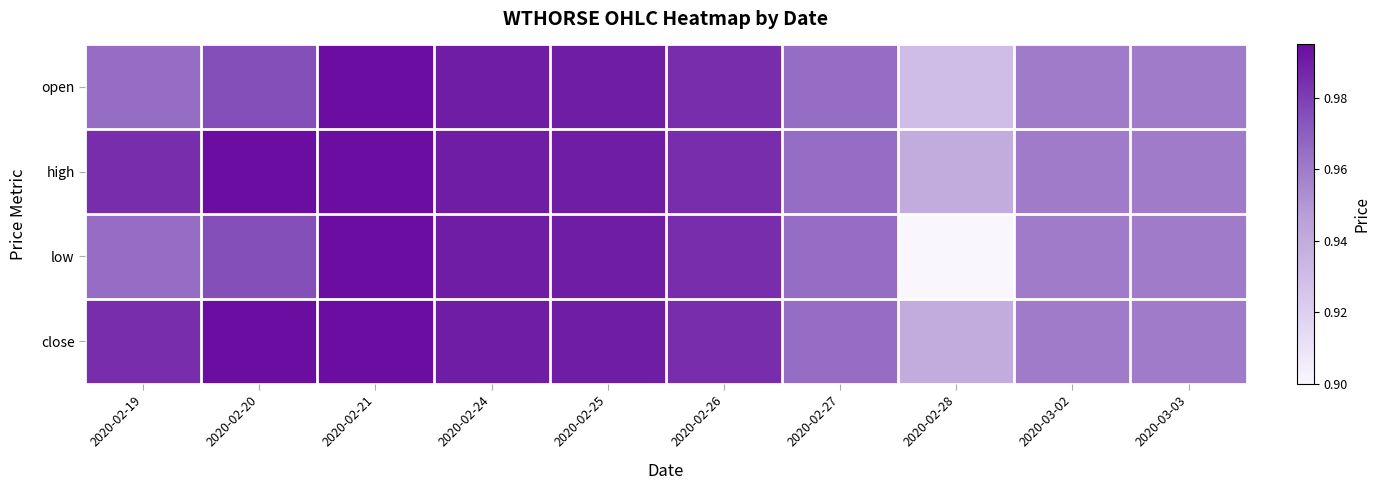

At 2020-02-24, list the series in order from largest to smallest.

open, high, low, close